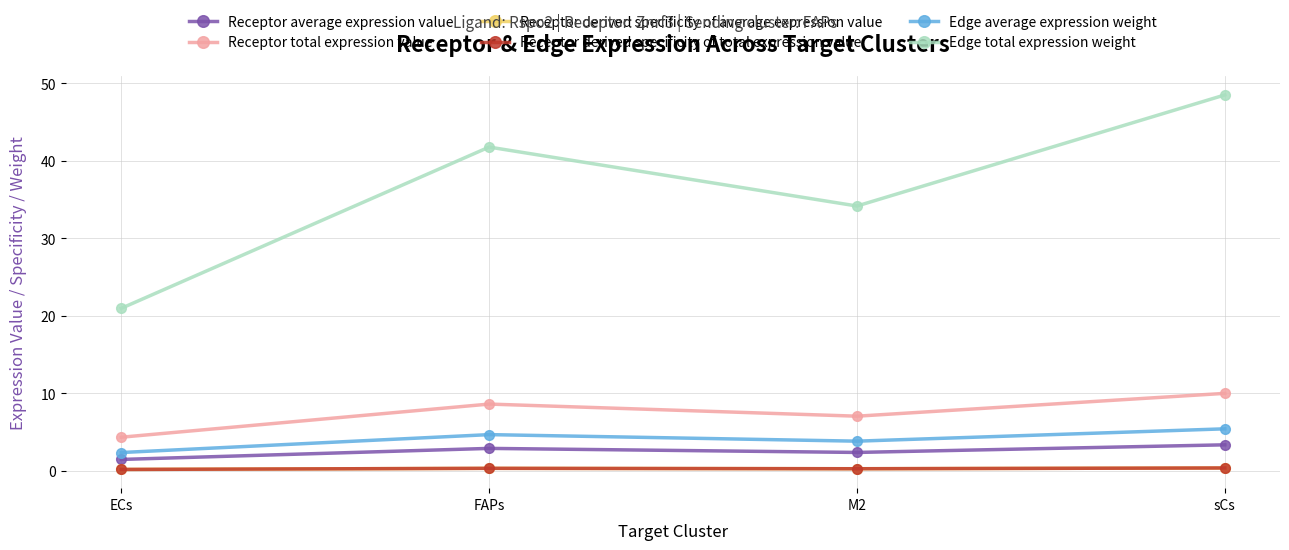

At which label is Receptor total expression value closest to 7?

M2